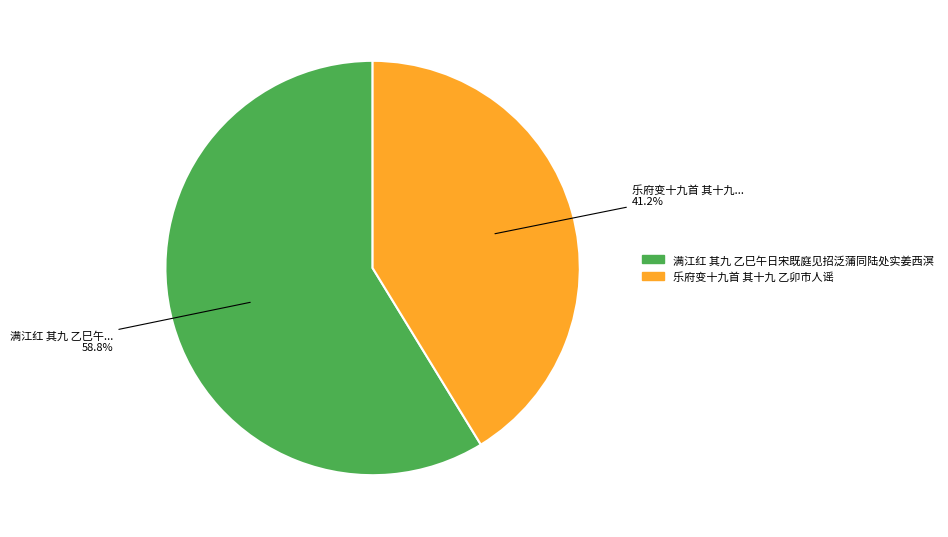

Is it true that 满江红 其九 乙巳午日宋既庭见招泛蒲同陆处实姜西溟 is 59% of the pie?

True